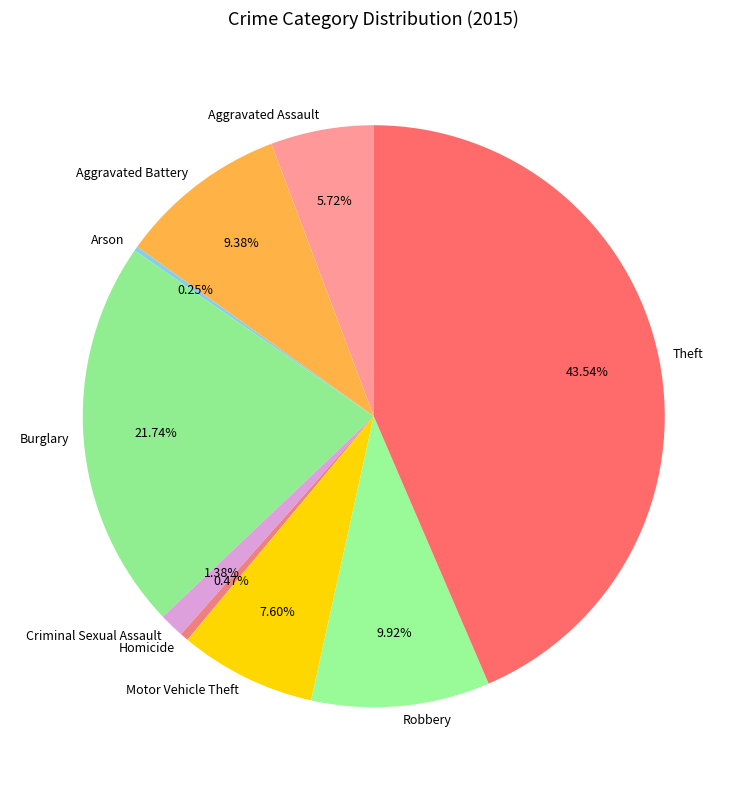

What is the largest slice in the pie chart?

Theft